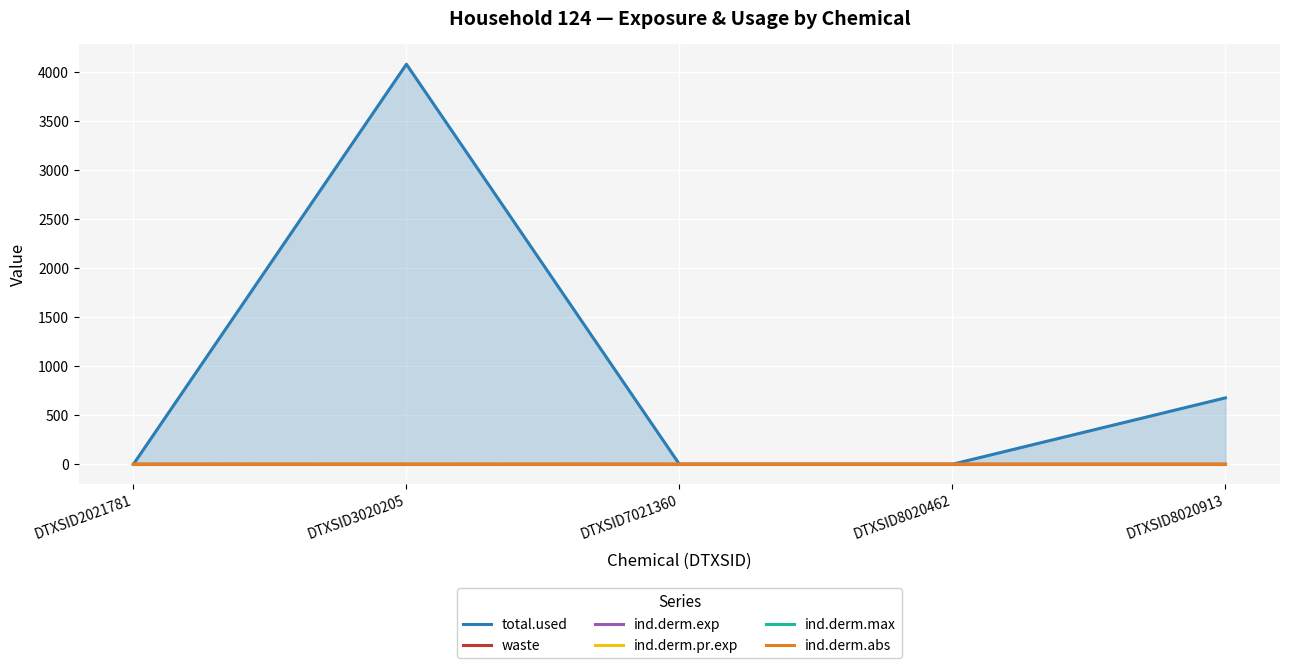

True or false: total.used and ind.derm.pr.exp cross at least once.

False